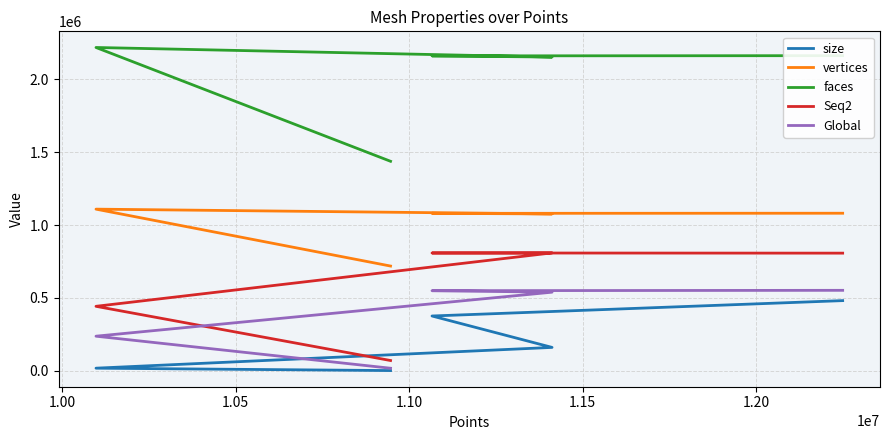

At 1.00, list the series in order from largest to smallest.

faces, vertices, Seq2, Global, size